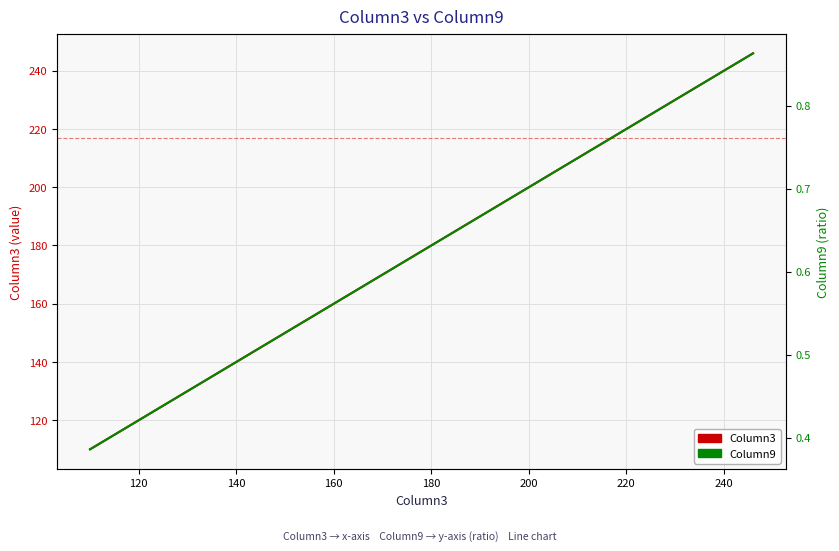

How many values in the Column3 series exceed 240?

4